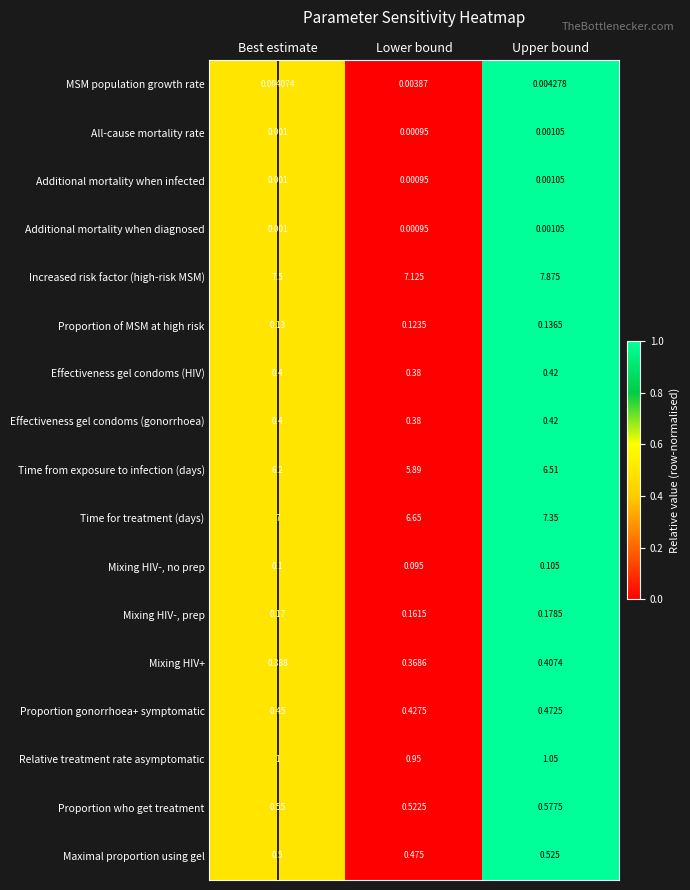

Which series has the largest range (max minus min)?

Increased risk factor (high-risk MSM)